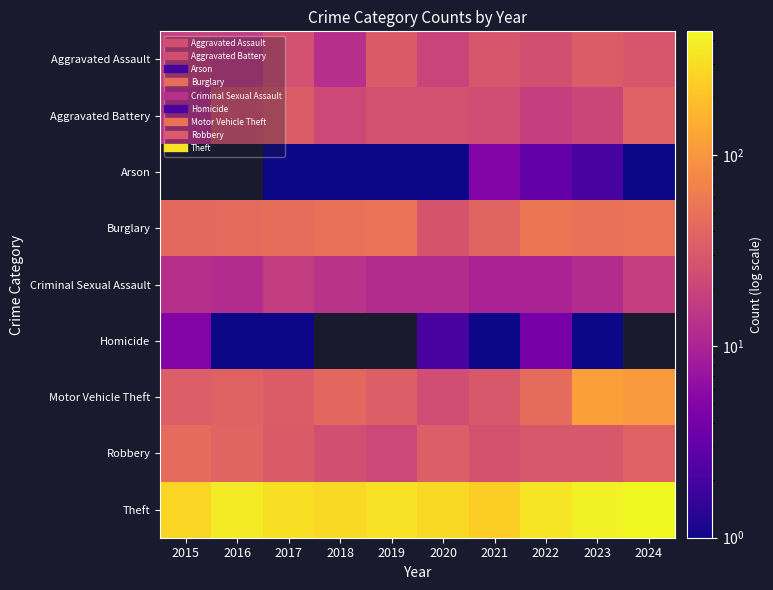

What is the average value of the Motor Vehicle Theft series?

50.0